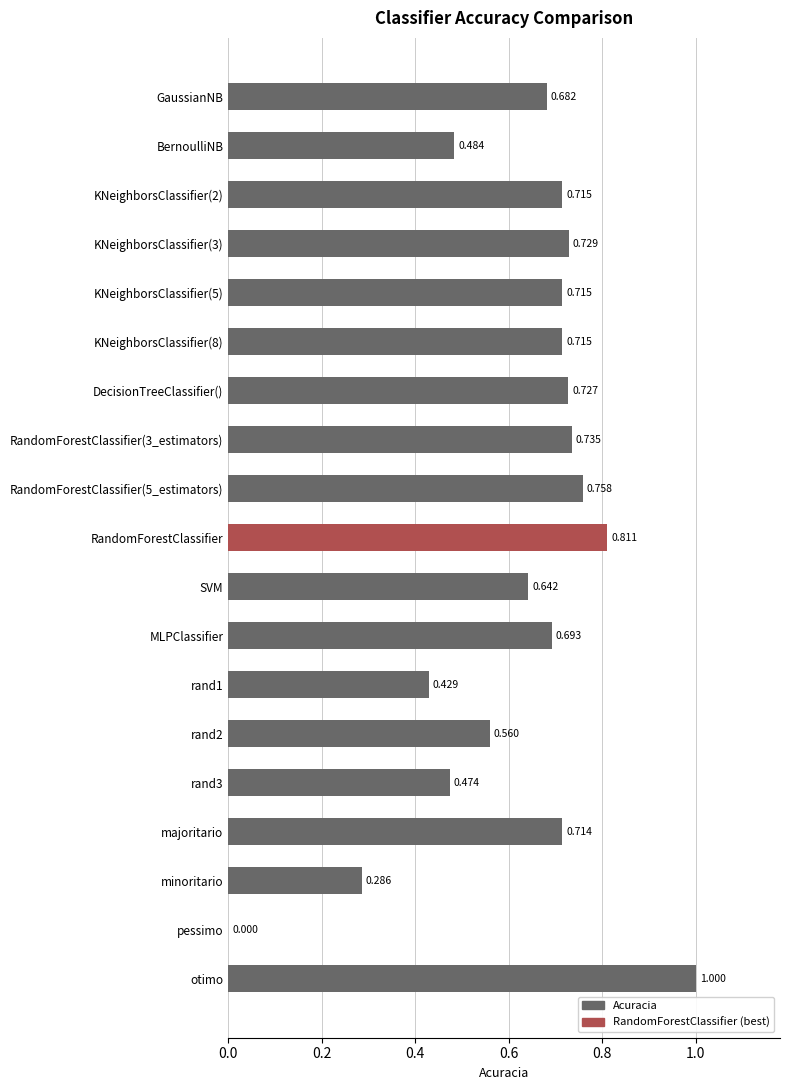

Which label corresponds to the largest value in the chart?

otimo